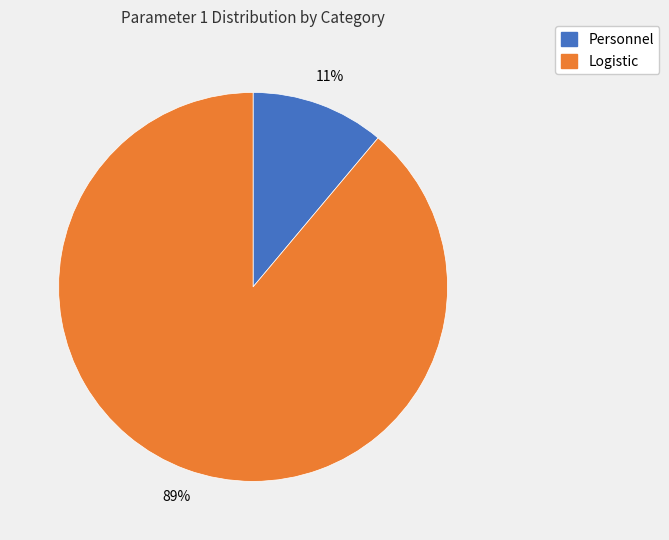

True or false: Personnel accounts for 11% of the total.

True